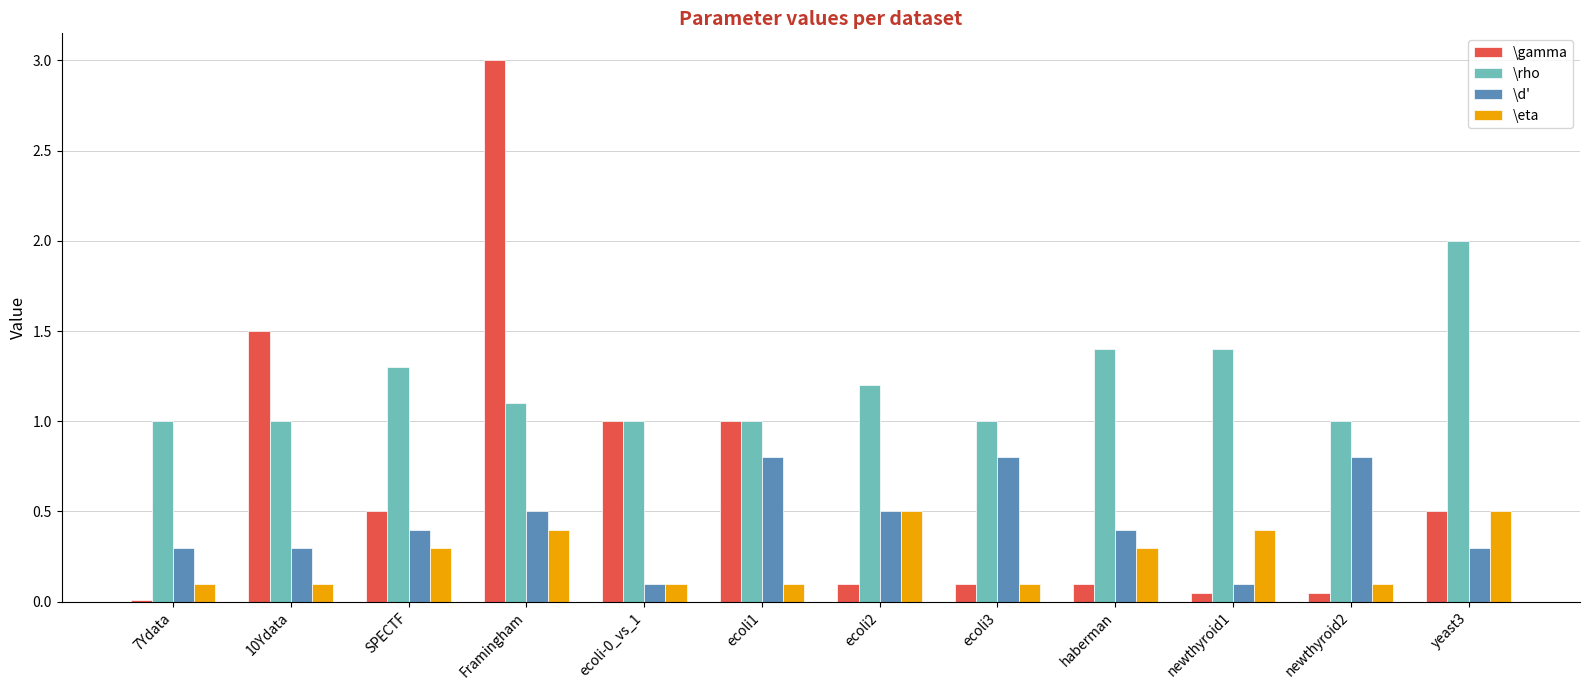

Which series has the largest total across all categories?

\rho